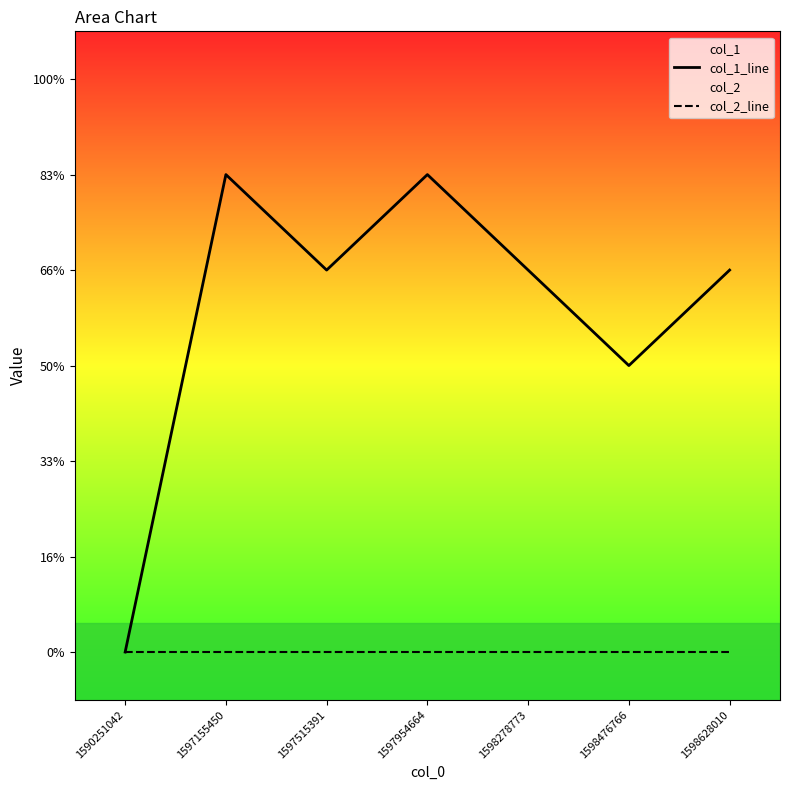

True or false: col_2_line has more than 0 points higher than both neighbors.

False